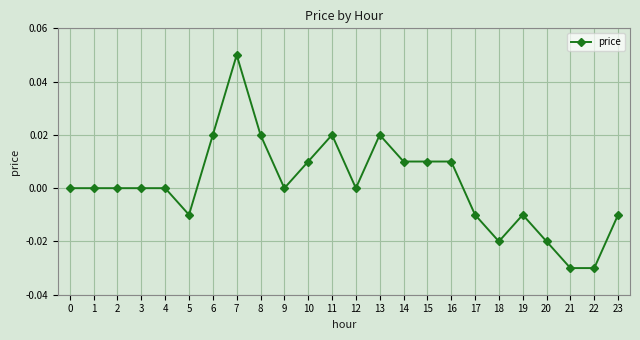

Count the number of categories in the chart.

24